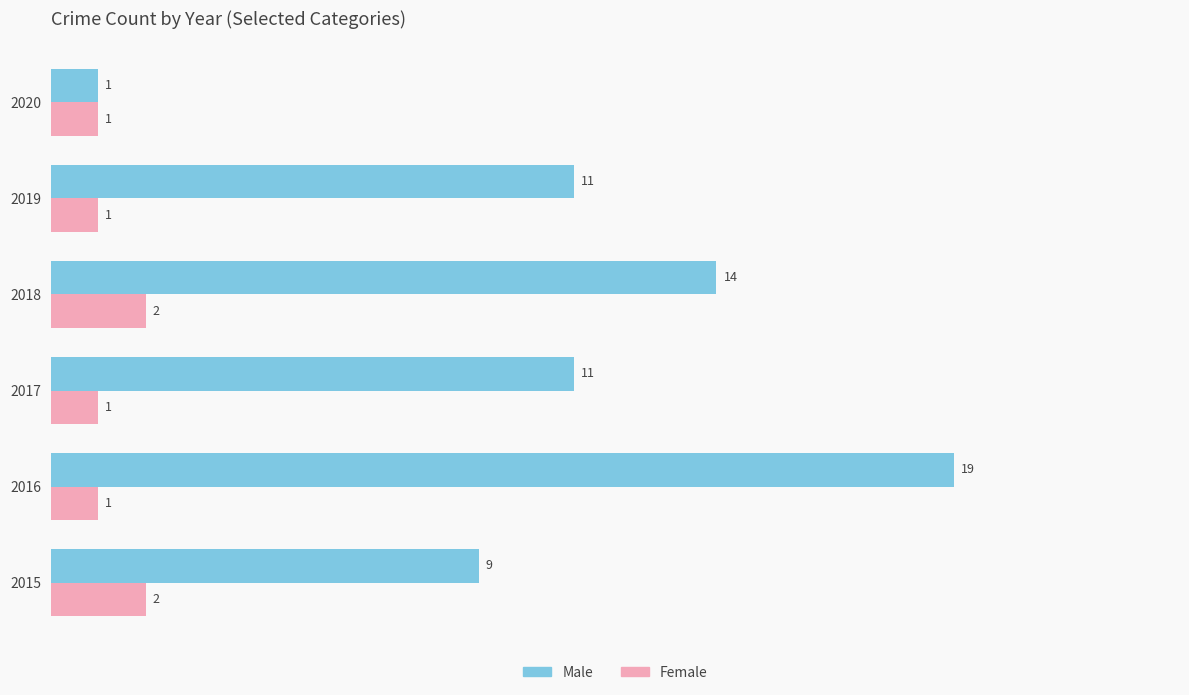

Count the number of data series in this chart.

2